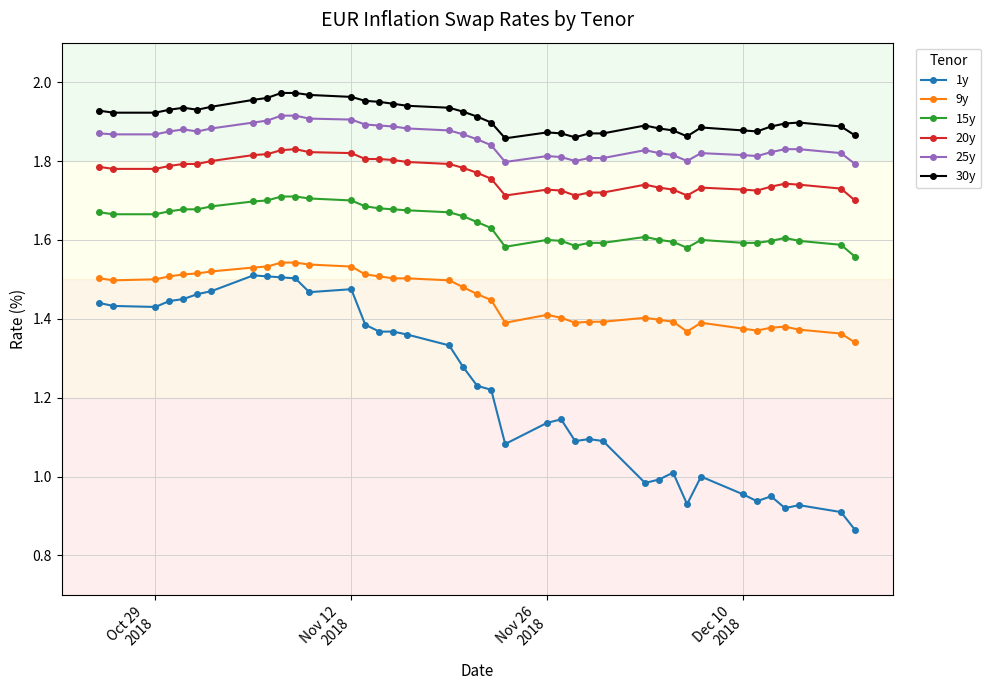

Which series has the largest range (max minus min)?

1y